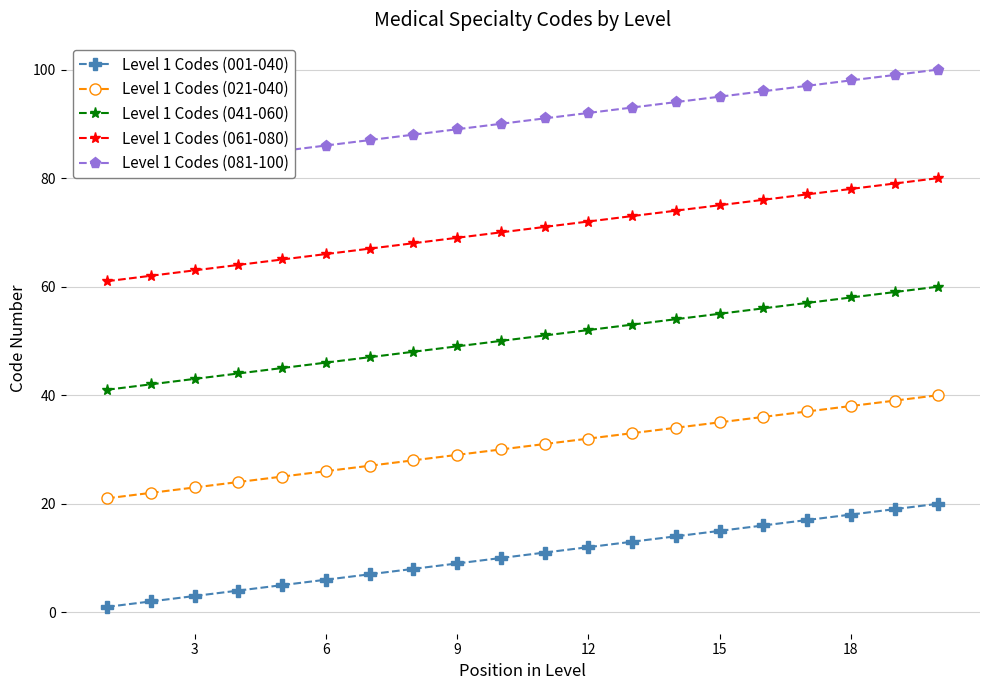

True or false: Level 1 Codes (041-060) and Level 1 Codes (001-040) cross at least once.

False